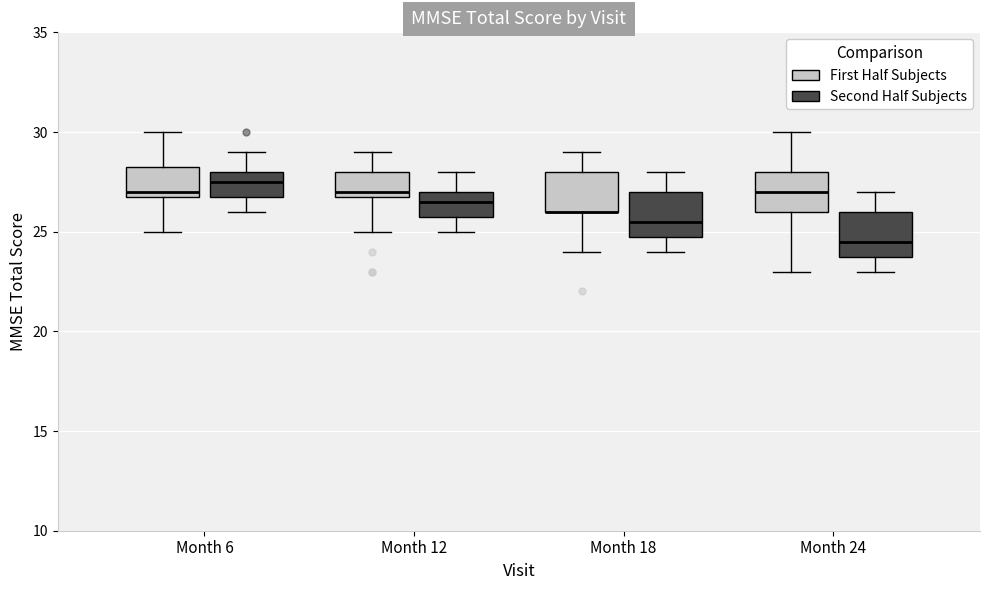

Where does the upper whisker of the box for Month 12 (First Half Subjects) end on the y-axis? The values are not printed on the chart, so give them approximately, as read against the axis.

29.0